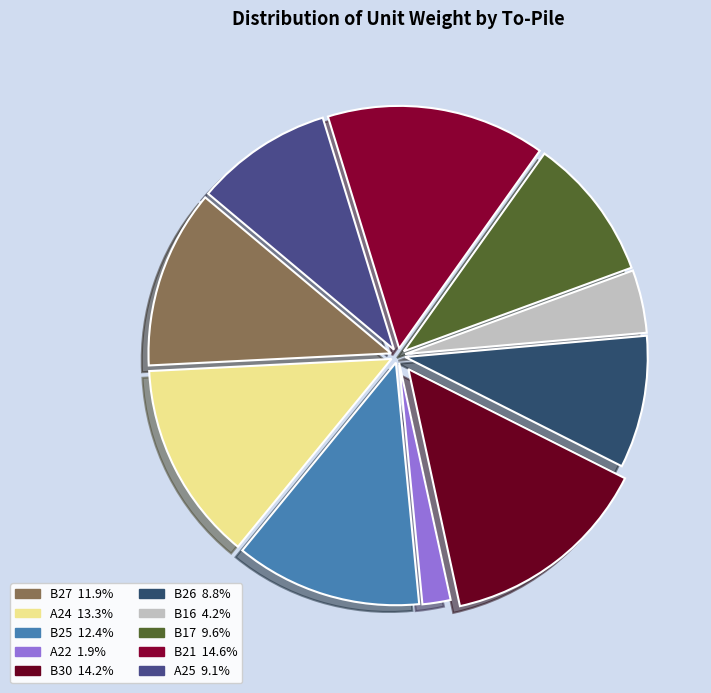

What percentage is the B17 slice, to the nearest percent?

10%